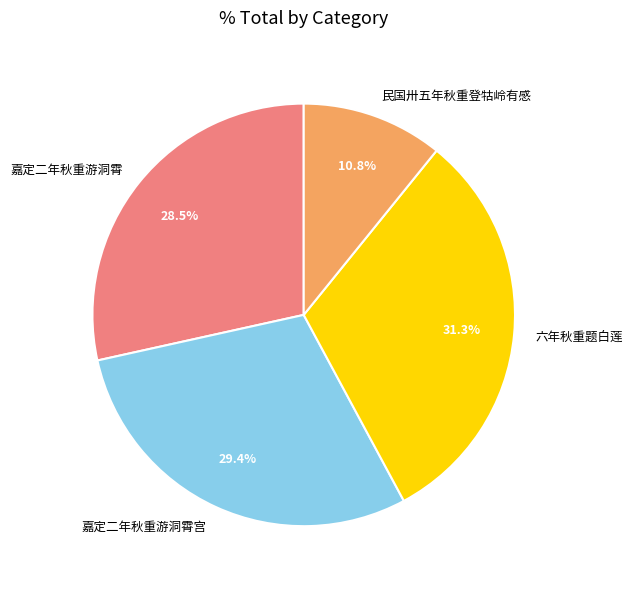

Does any single category account for the majority?

No